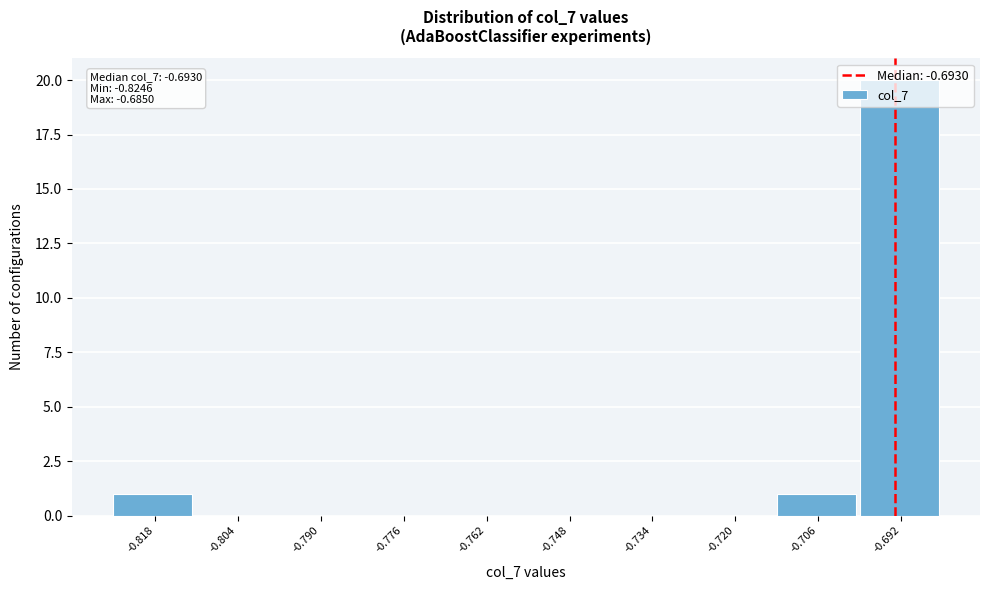

Over which range of the x-axis is the bar tallest?

-0.700 to -0.686